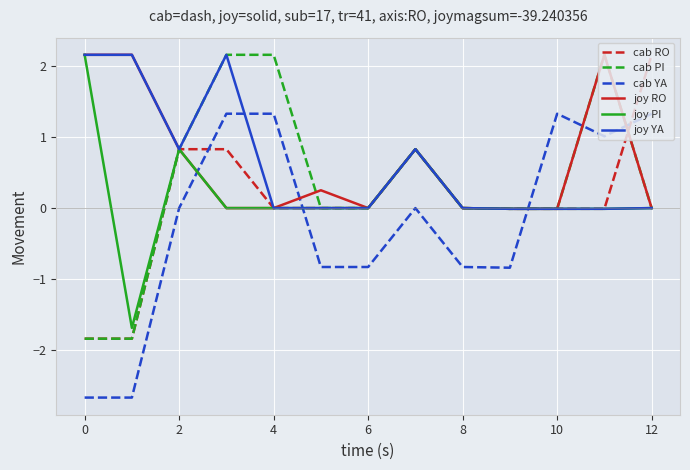

What is the highest value of the cab RO series?

2.2